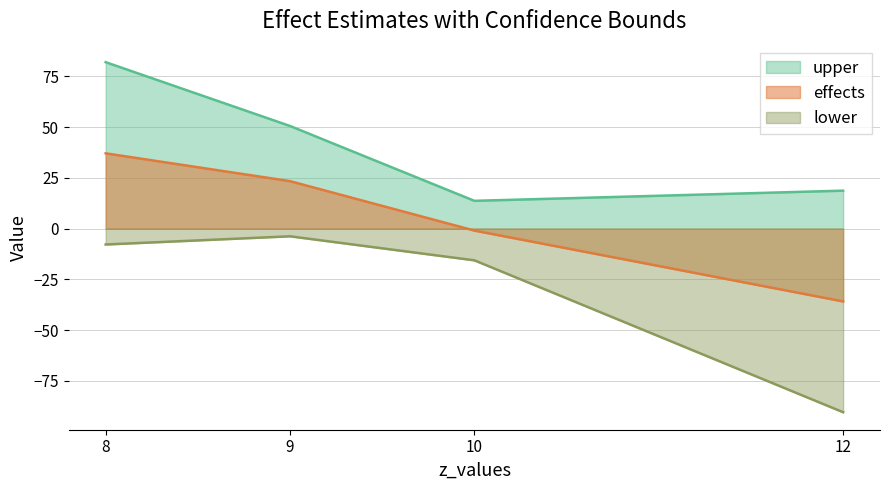

True or false: upper has a value of 50.6 at 9.

True